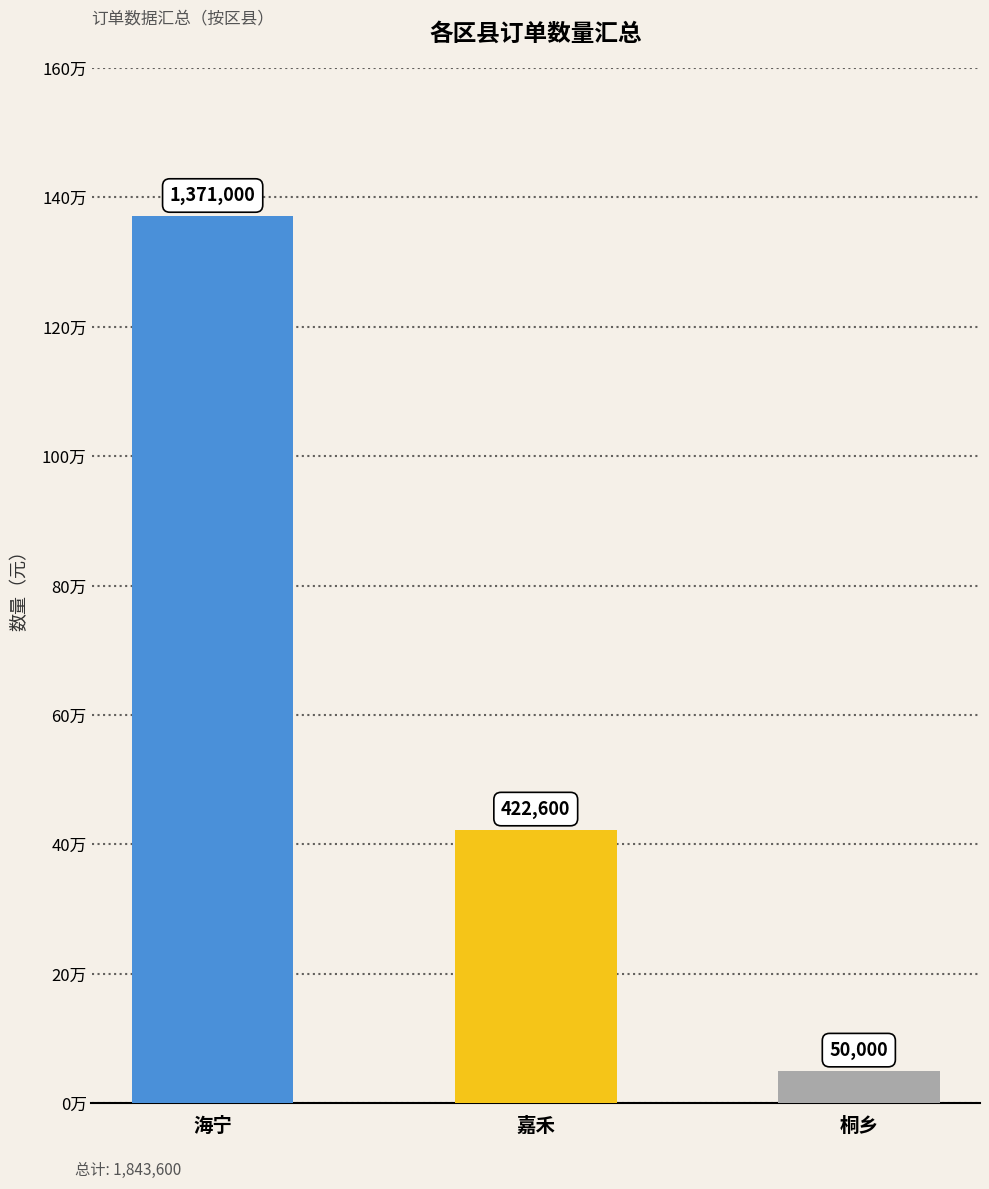

What is the ratio of the value at 桐乡 to the value at 嘉禾?

0.1